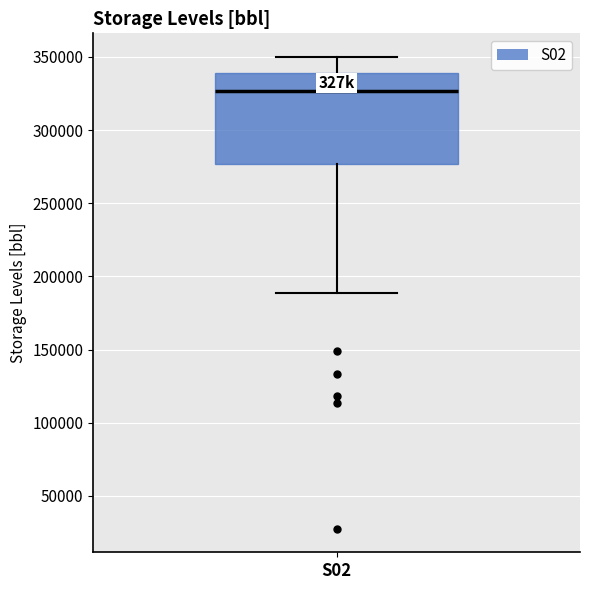

Read this box plot against the y-axis: the position of the median line, the range covered by the box, and the ends of both whiskers. The values are not printed on the chart, so give them approximately, as read against the axis.

median 325000, box 275000 to 340000, whiskers 190000 to 350000